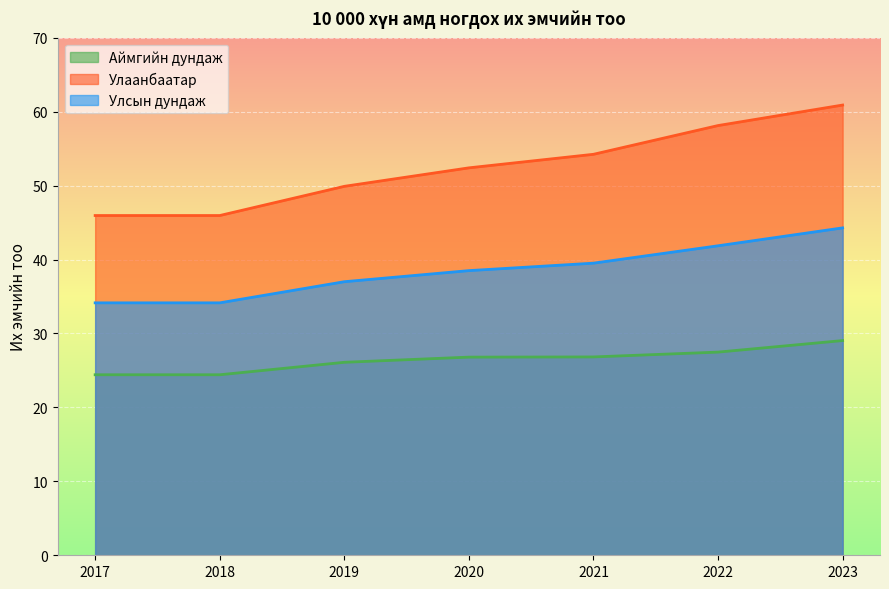

Is the value of Аймгийн дундаж at 2023 greater than the value of Улсын дундаж at 2018?

No